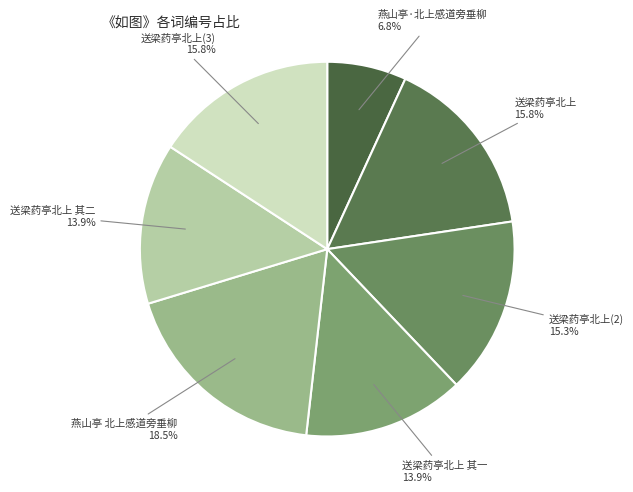

How many segments does this pie chart have?

7